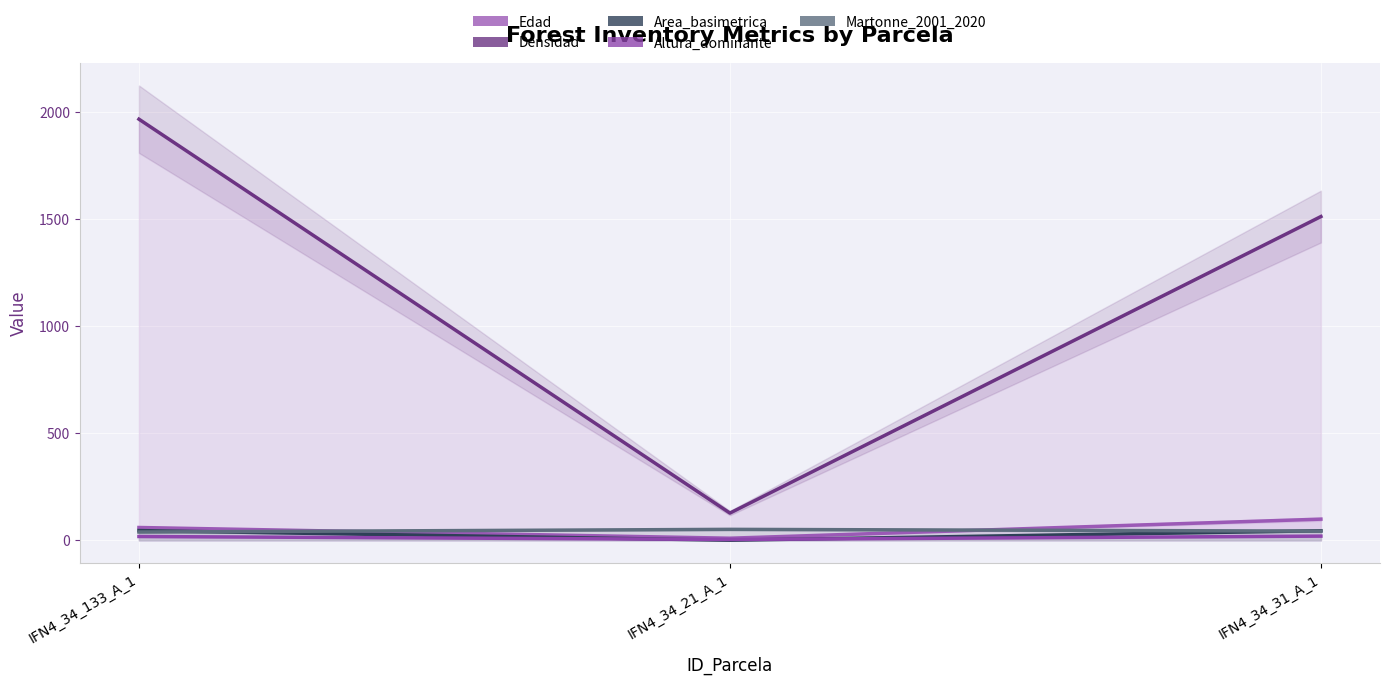

True or false: Densidad has a value of 127.3 at IFN4_34_21_A_1.

True